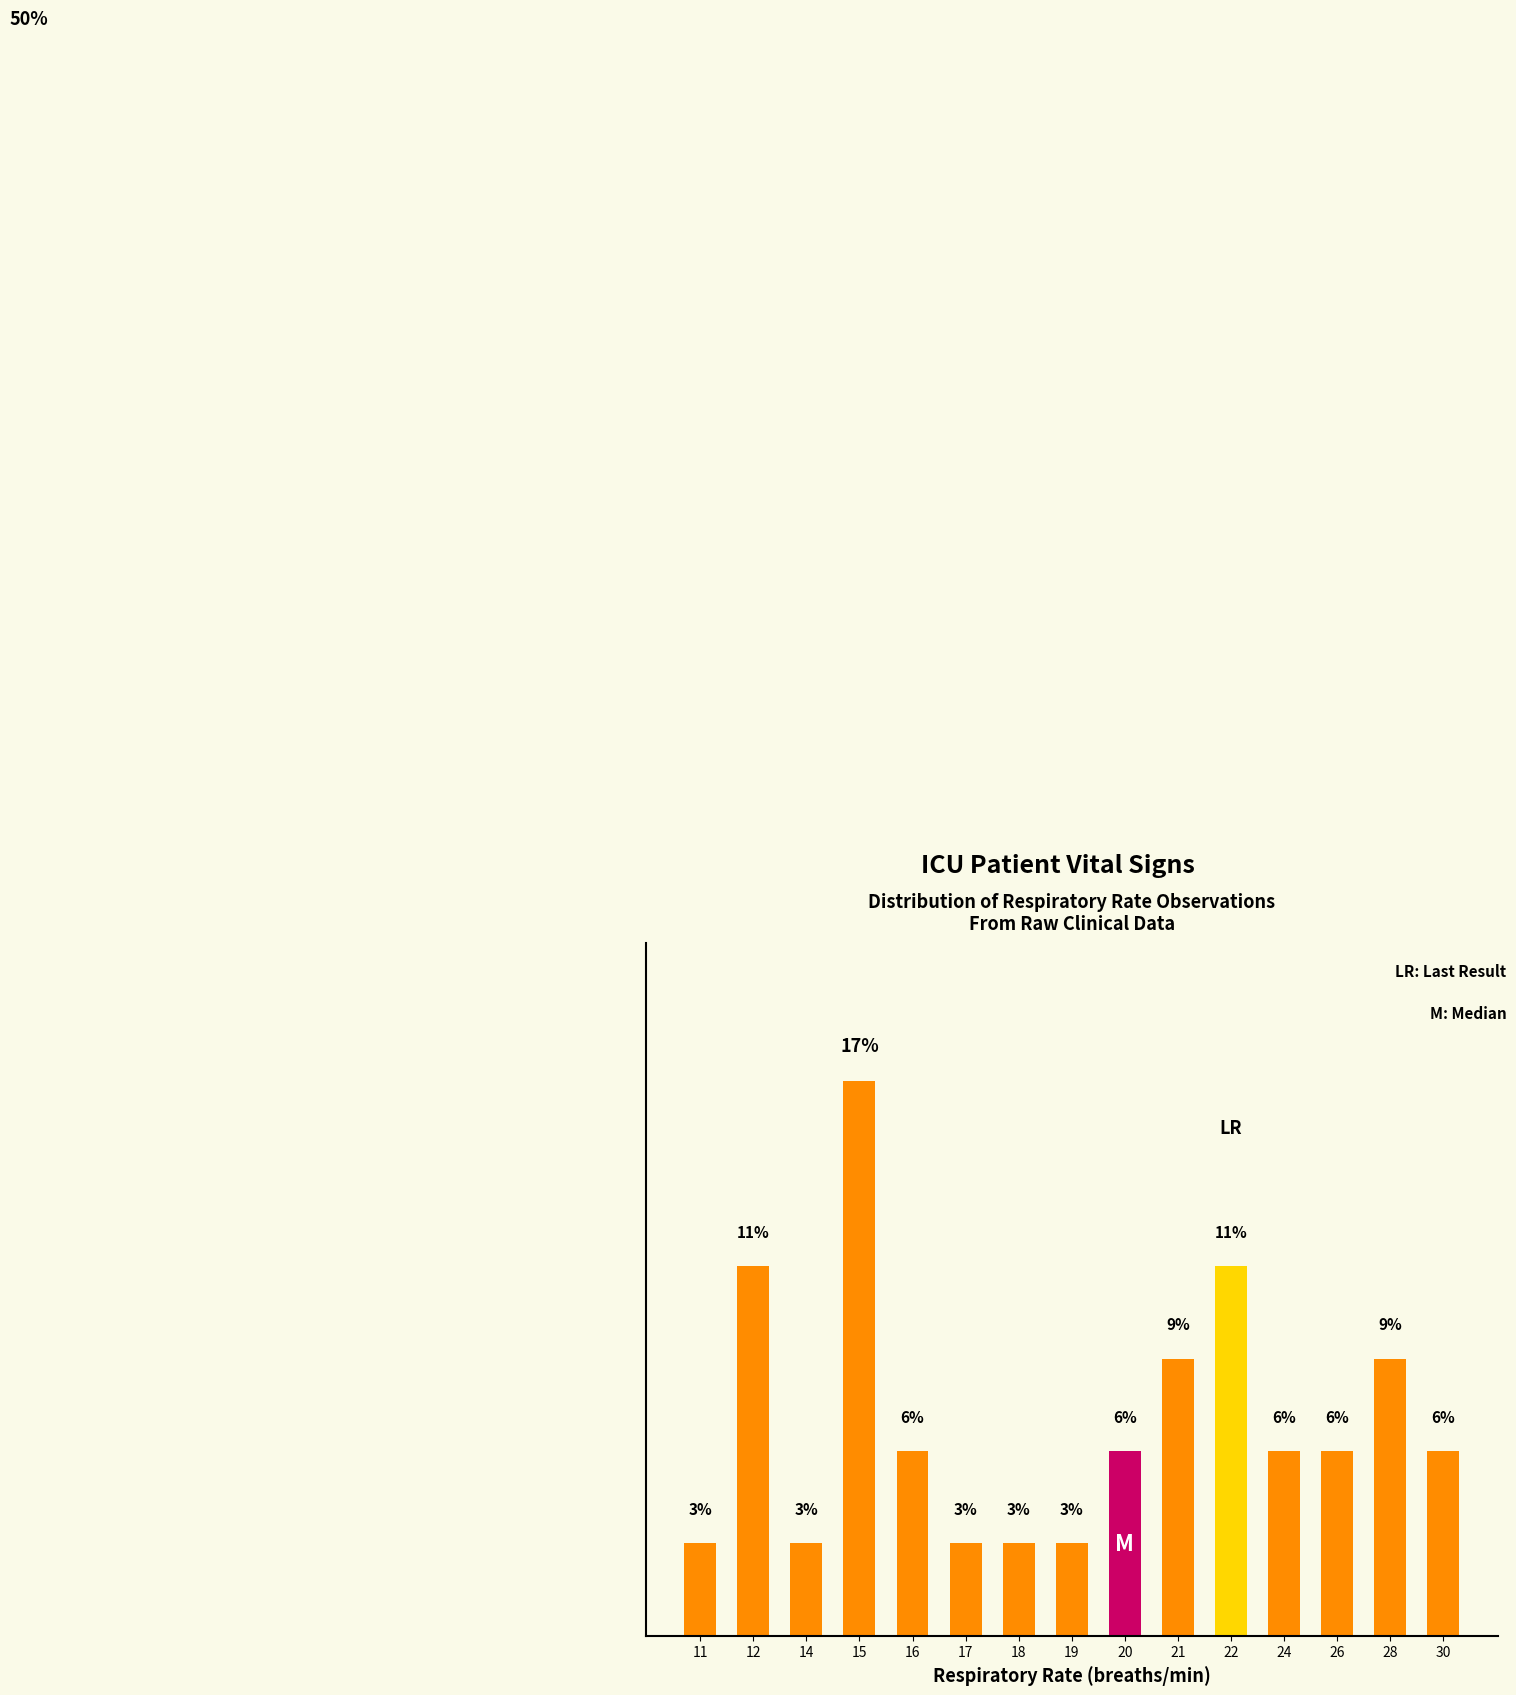

The value at 20 is 0.1. True or false?

True